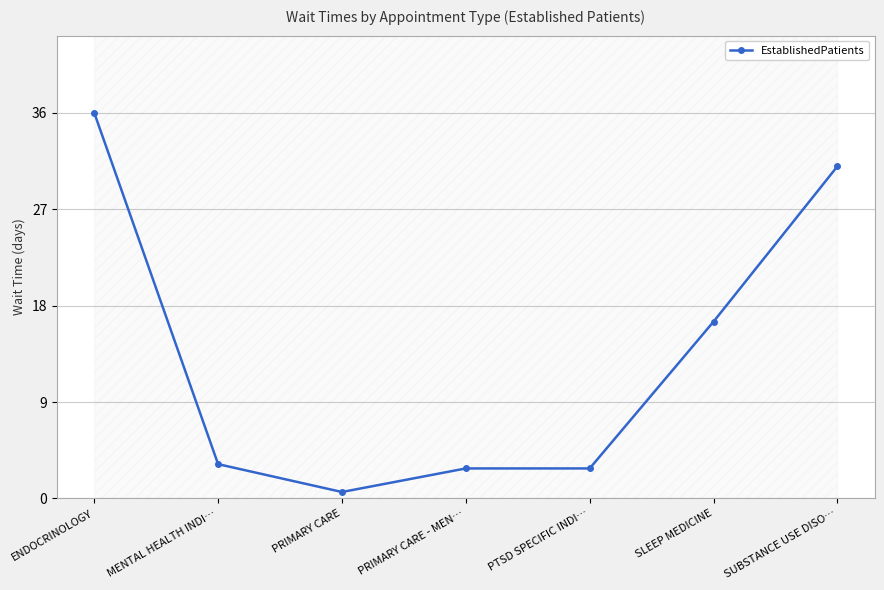

What is the greatest value displayed?

36.0